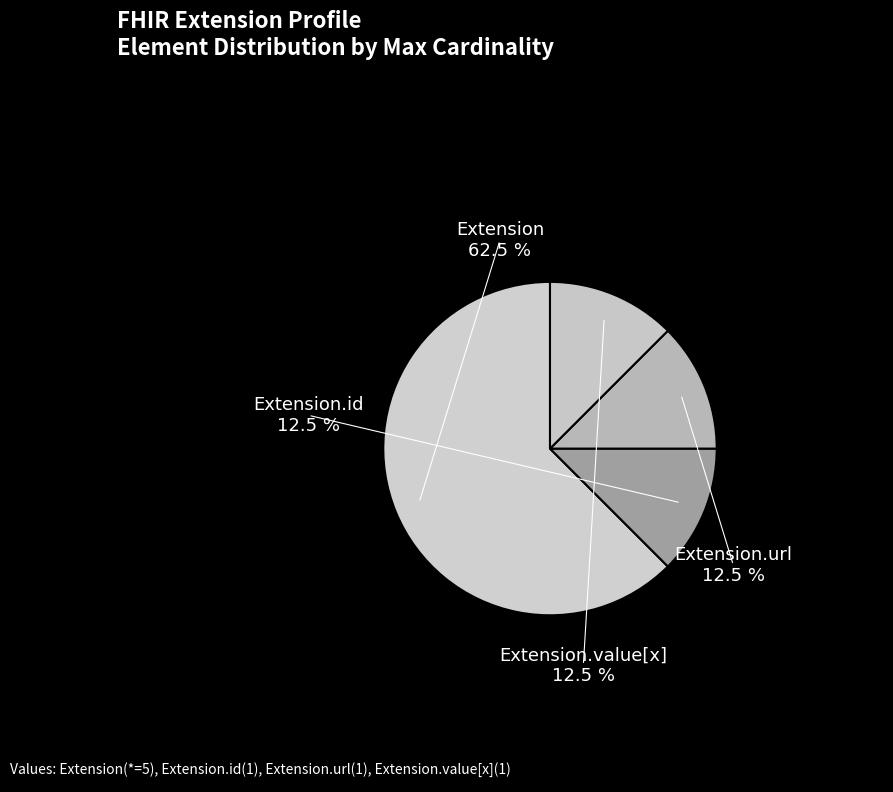

The Extension.id slice represents 1% of the pie. True or false?

False